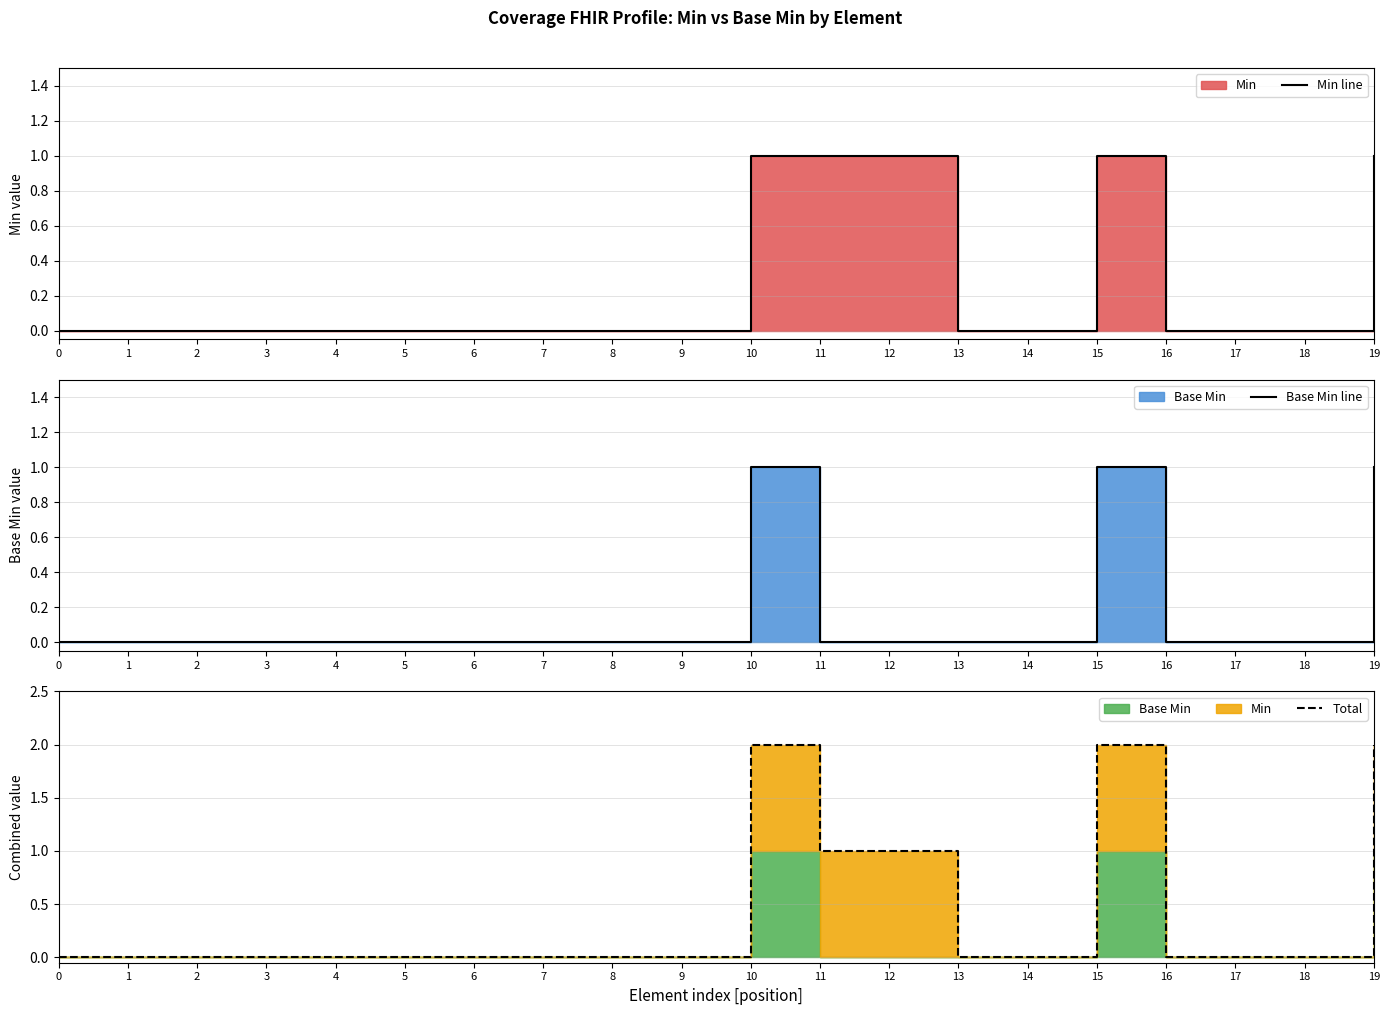

How many Total values are between 0 and 1?

17